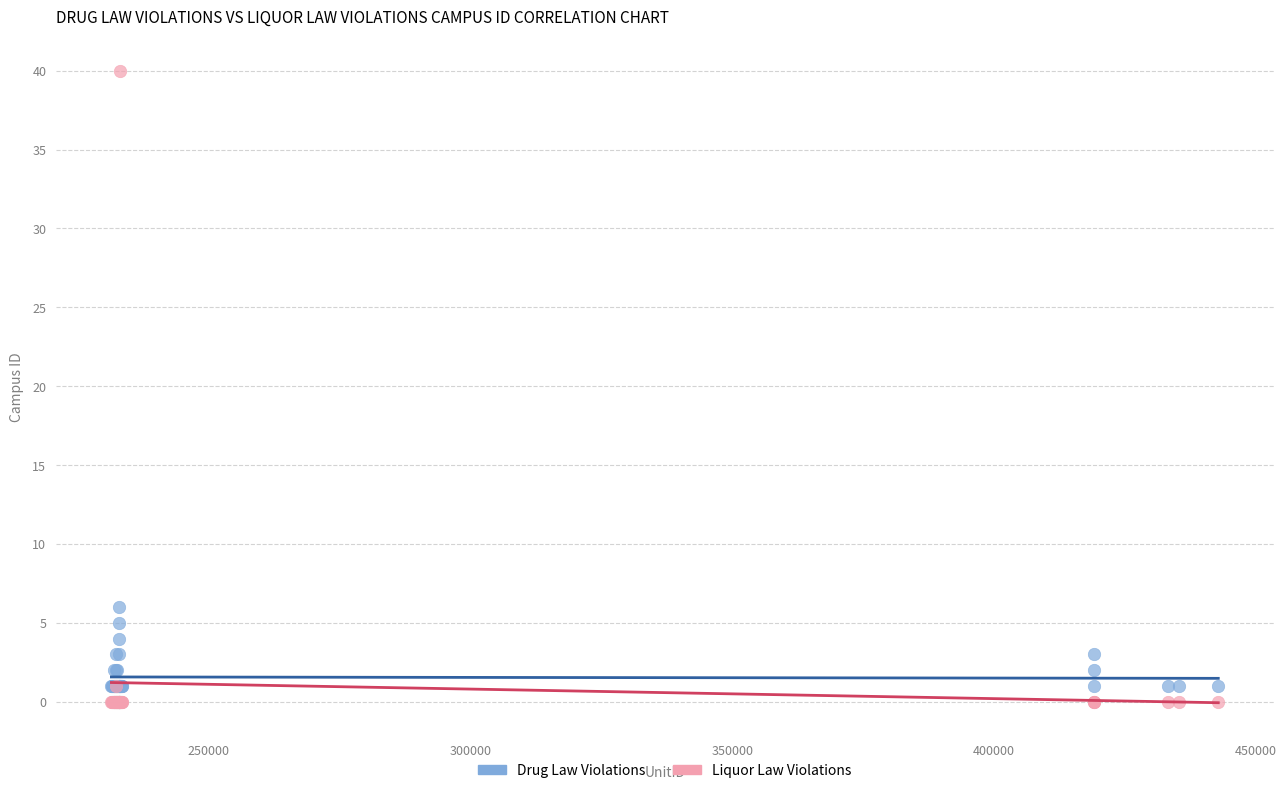

Which series contains the highest Y value?

Liquor Law Violations